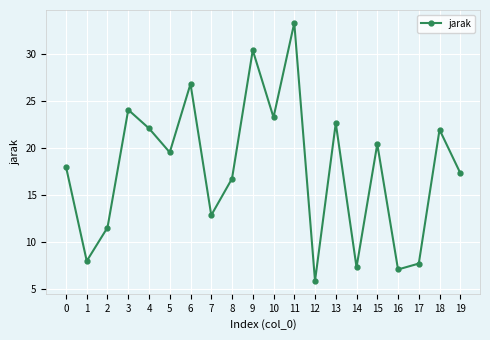

Does the chart display data point markers on the line(s)?

Yes